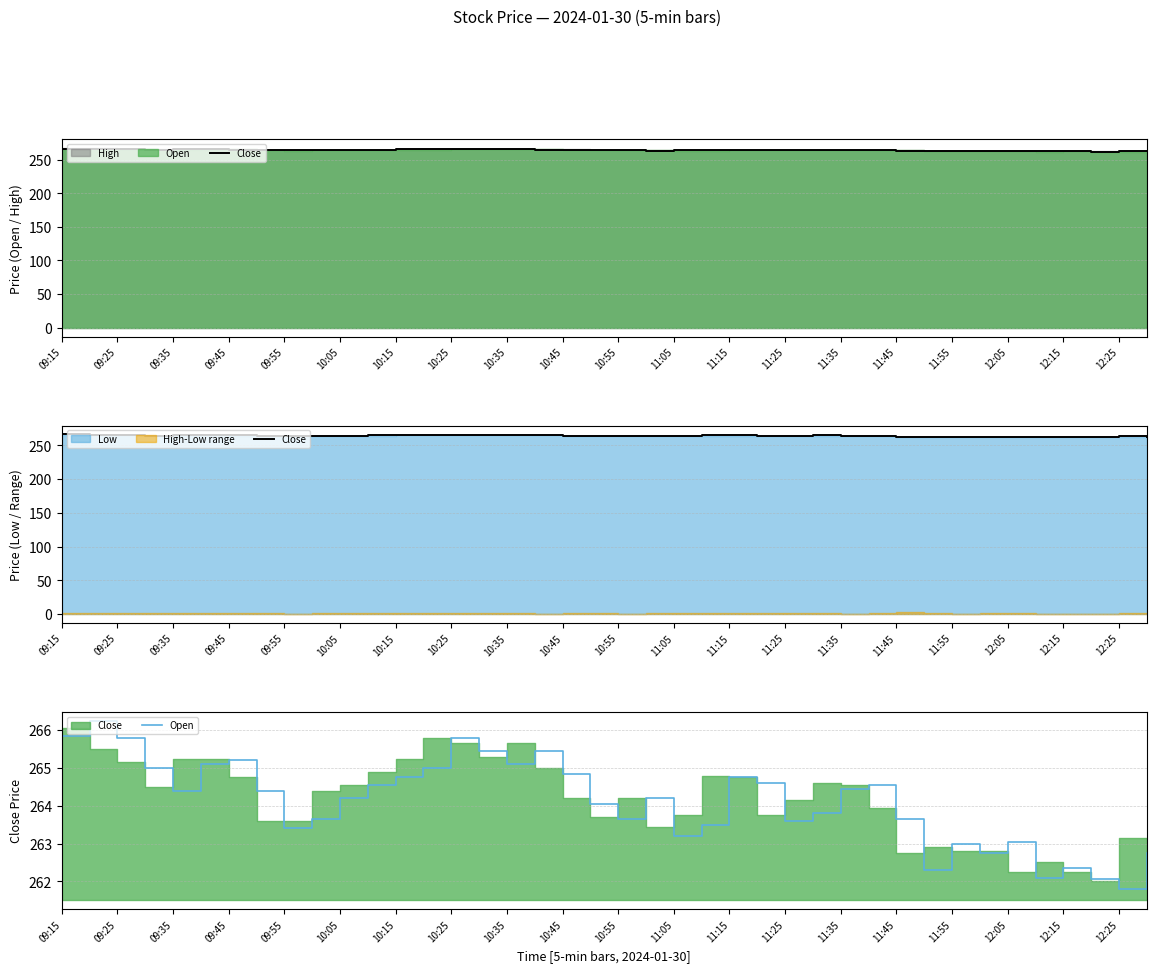

What is the smallest value displayed?

261.8